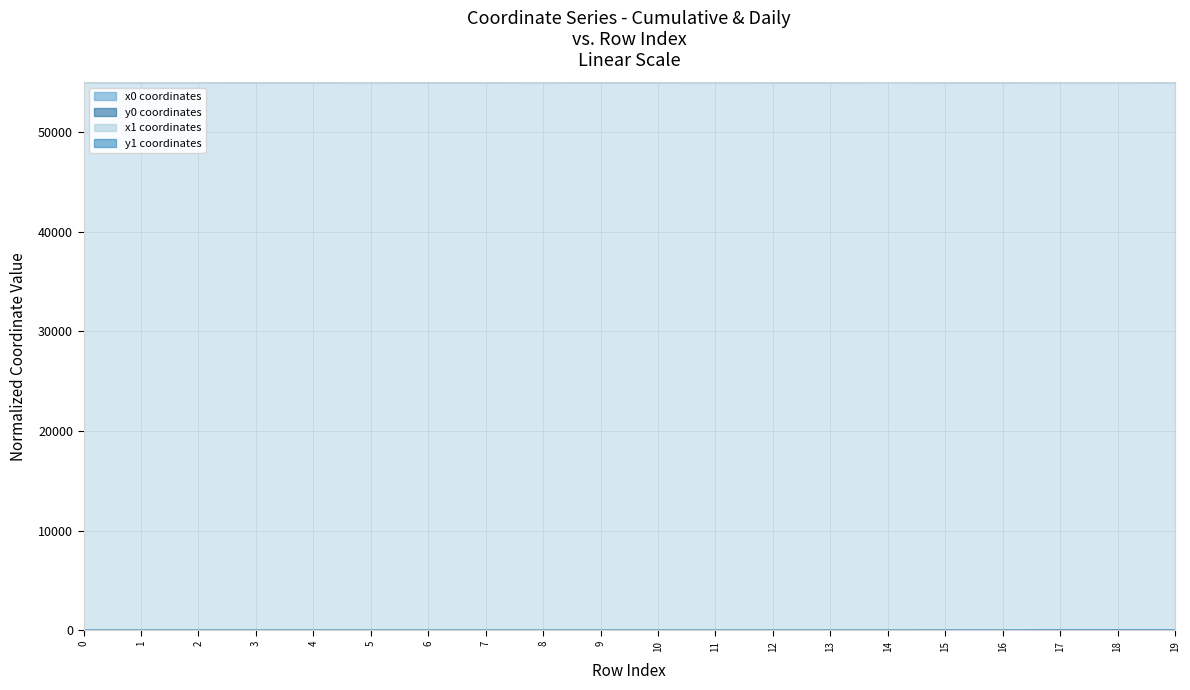

The x1 series shows 72880.4 at 12. True or false?

False